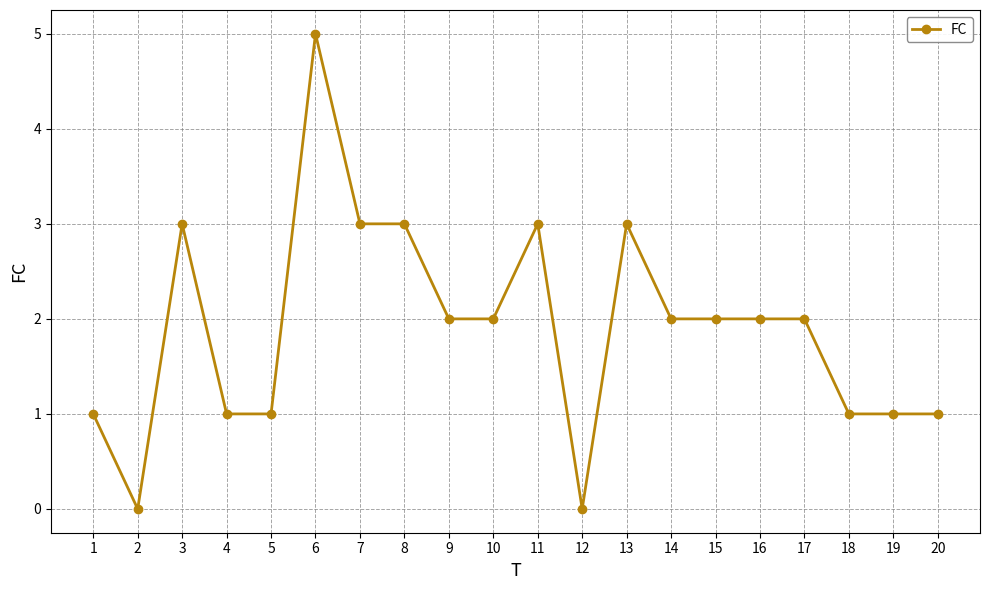

Count the number of data series in this chart.

1